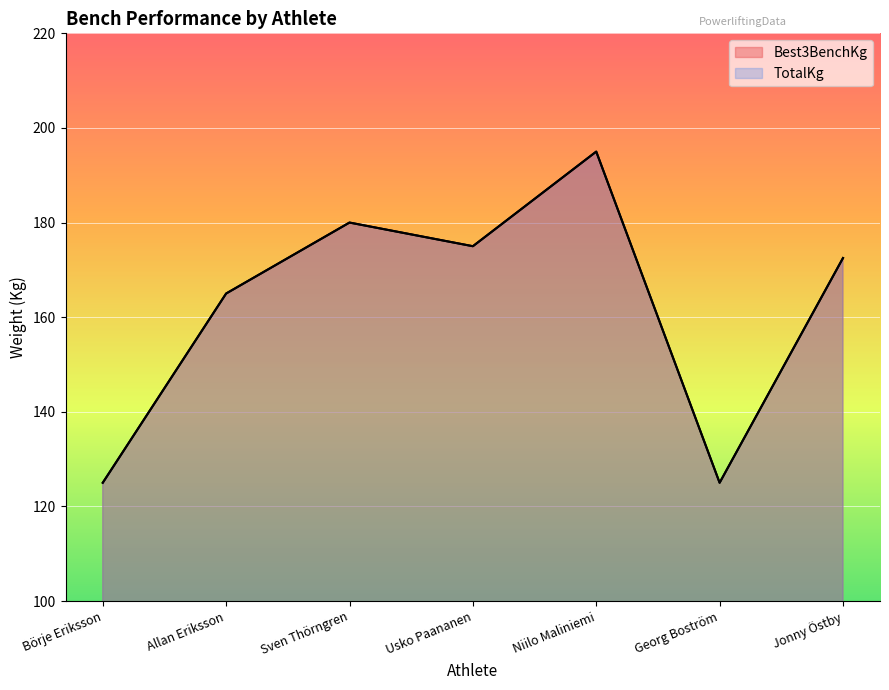

True or false: TotalKg and Best3BenchKg intersect in this chart.

False